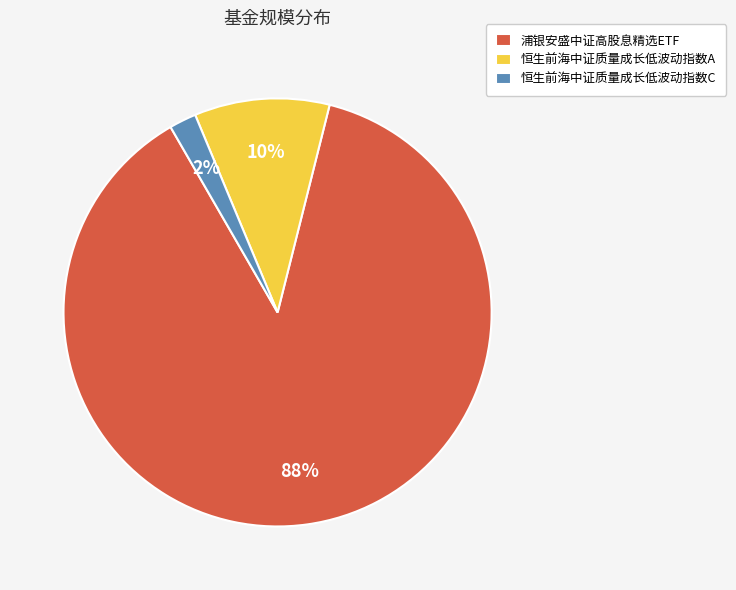

To the nearest percent, what percentage of the pie is 恒生前海中证质量成长低波动指数A?

10%